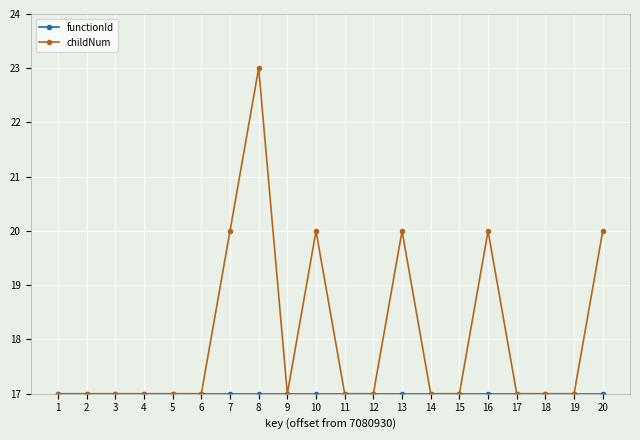

Which series has the largest total across all categories?

childNum